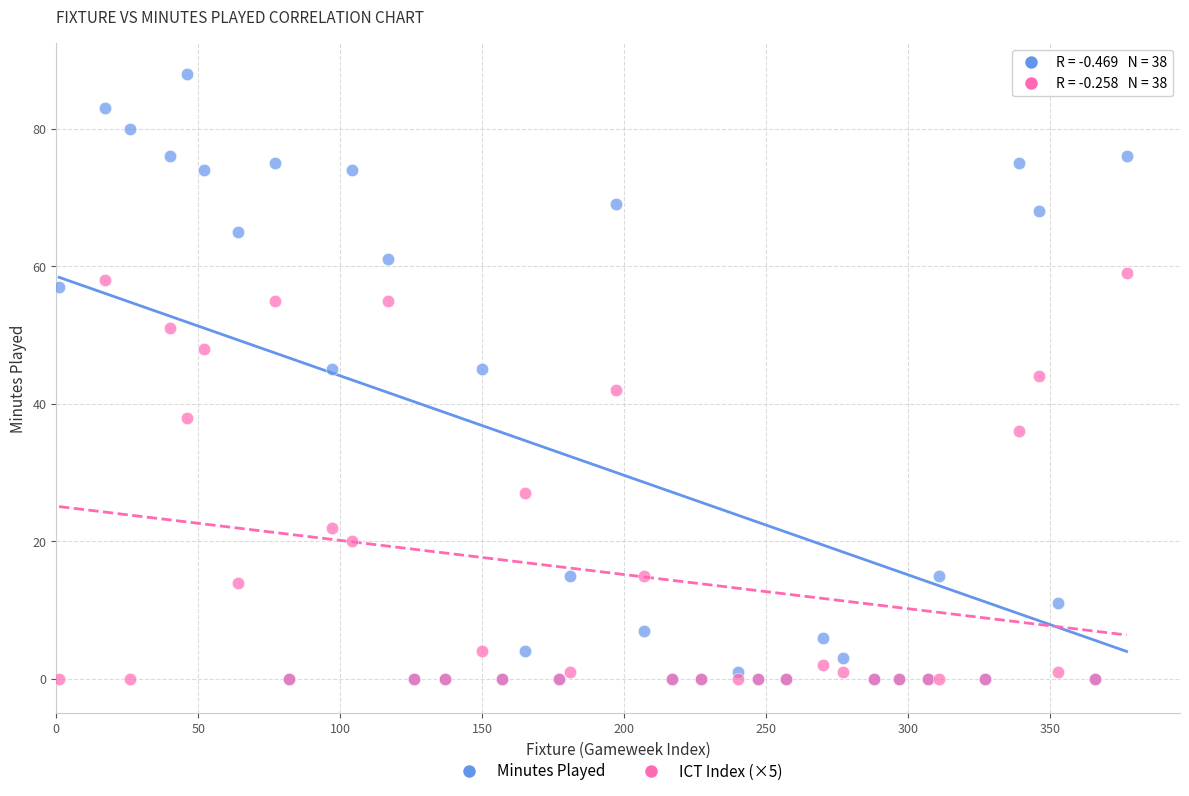

What are all the series names shown in the legend?

Minutes Played, ICT Index (×5)